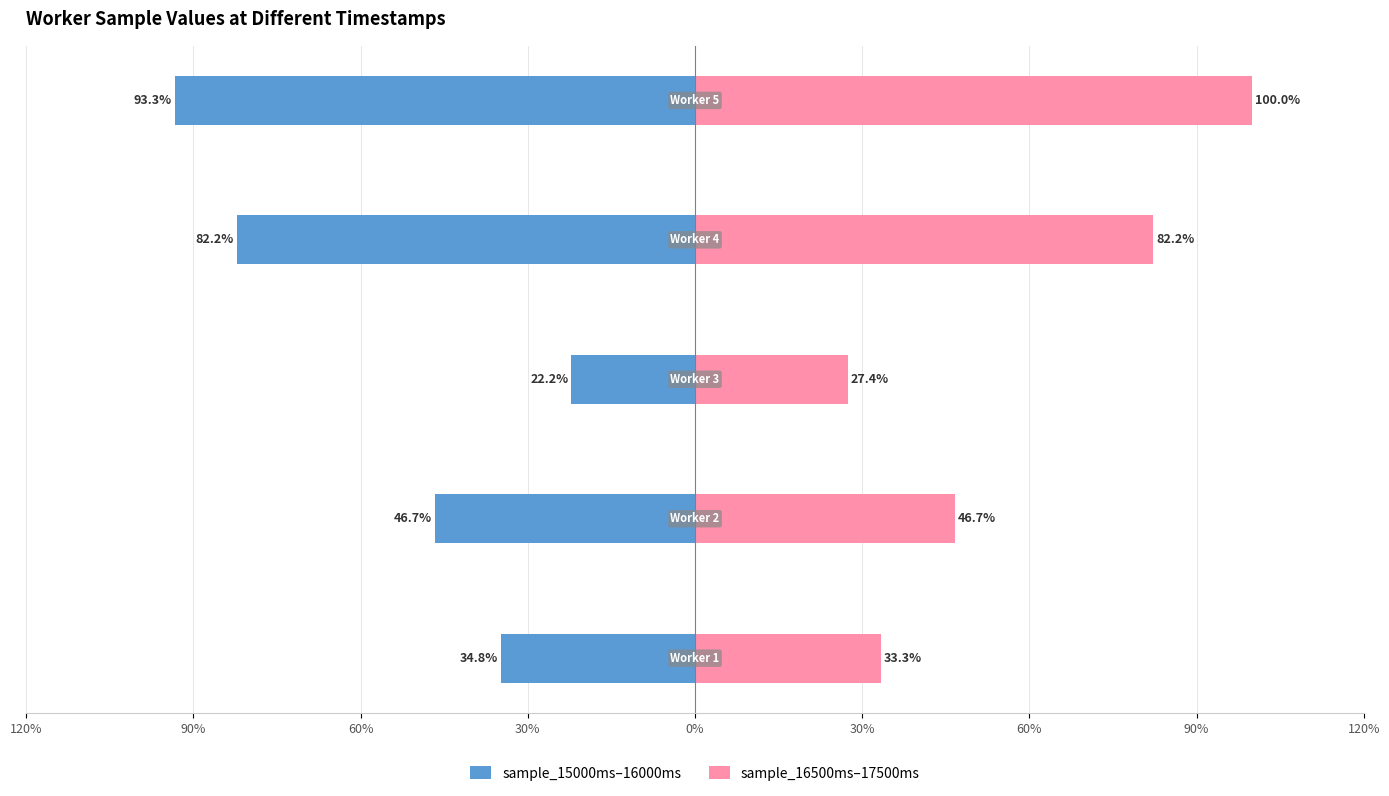

What are all the series names shown in the legend?

sample_15000ms–16000ms, sample_16500ms–17500ms